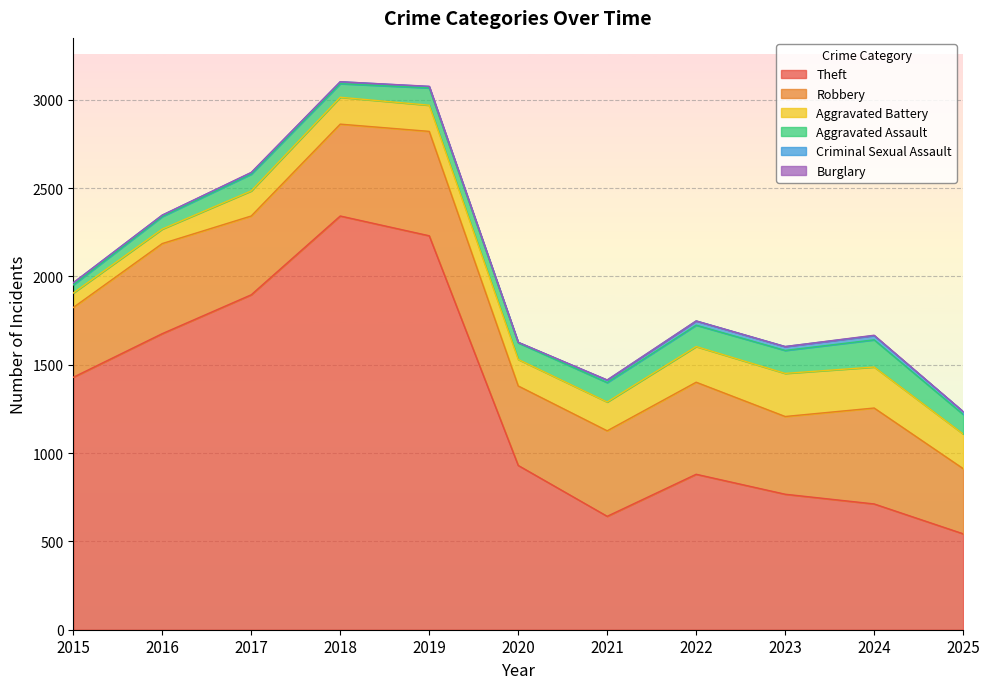

What are all the series names shown in the legend?

Theft, Robbery, Aggravated Battery, Aggravated Assault, Criminal Sexual Assault, Burglary